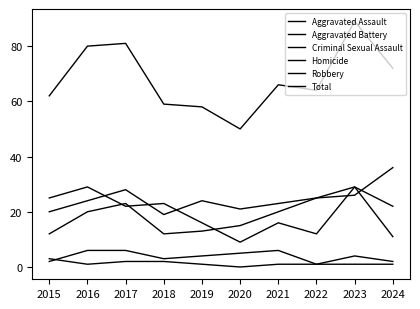

True or false: Homicide and Aggravated Assault intersect in this chart.

False